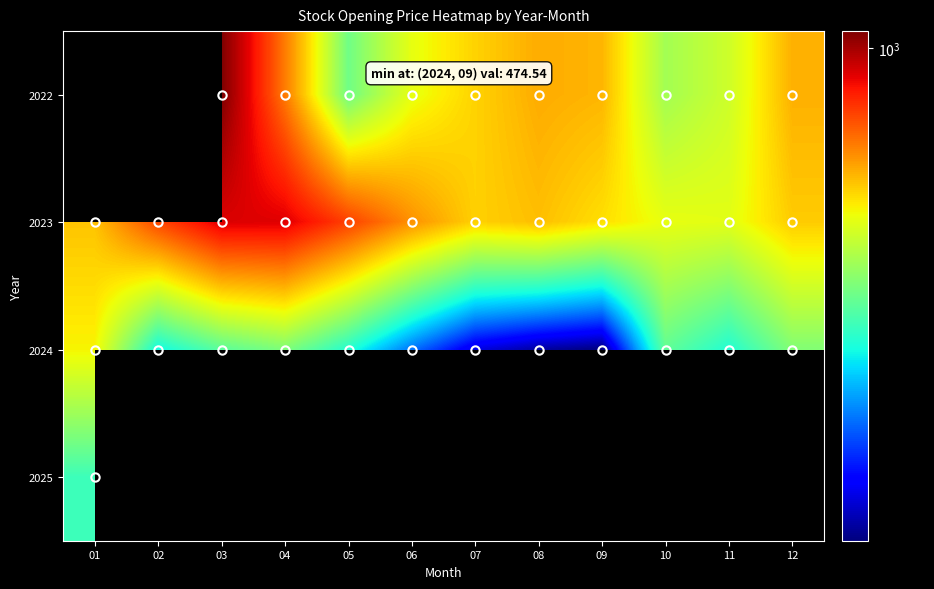

What is the difference between the highest and lowest values at 05?

264.5